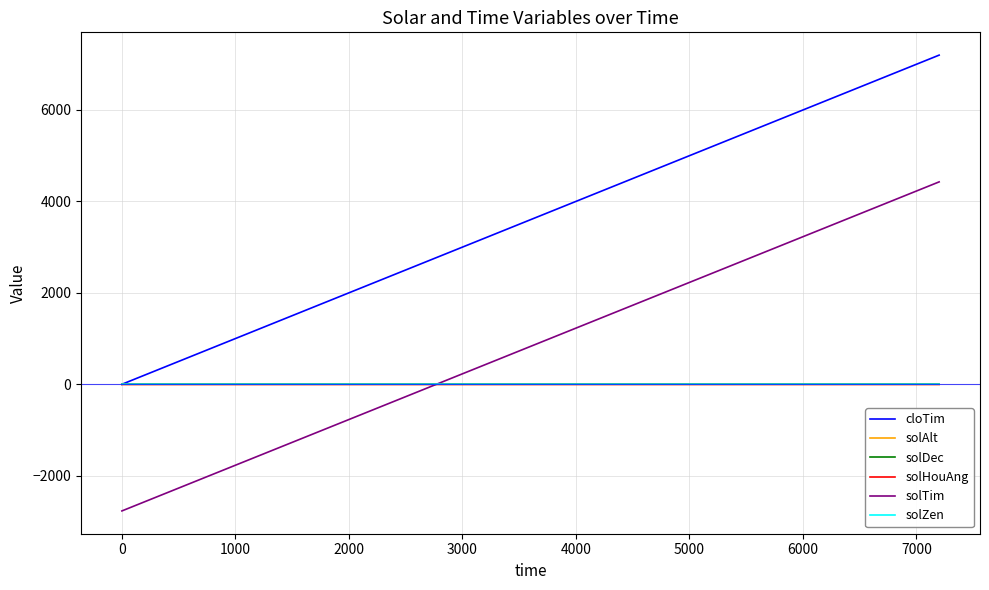

Which series has the widest spread of values?

cloTim